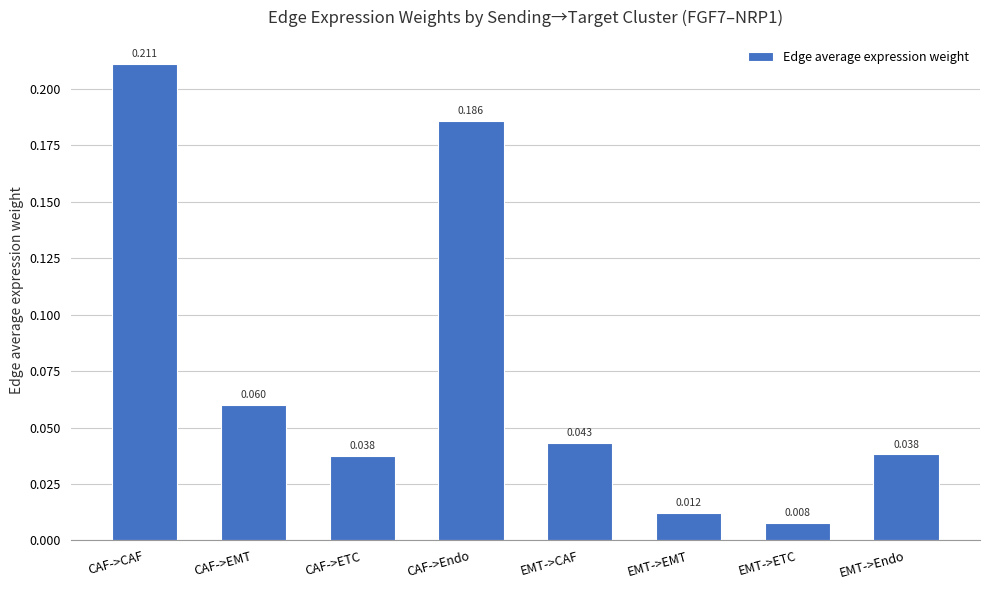

Which has a higher value, CAF->Endo or EMT->EMT?

CAF->Endo